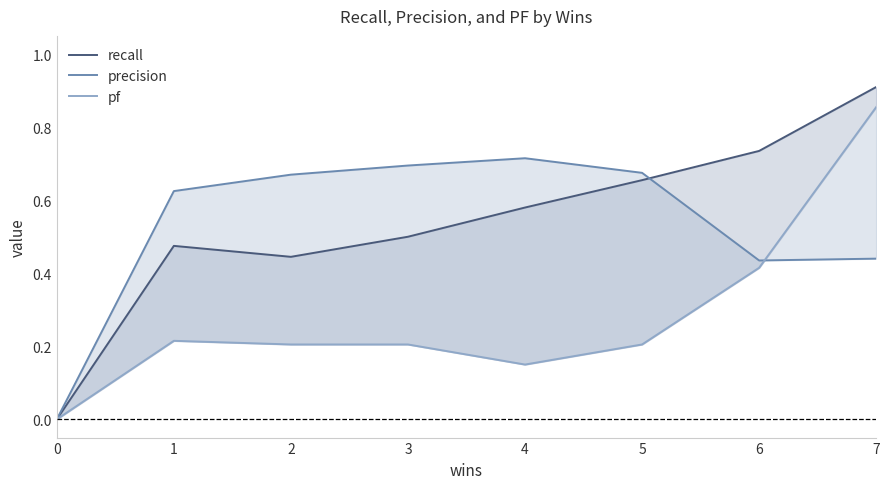

Which series has the largest total across all categories?

recall